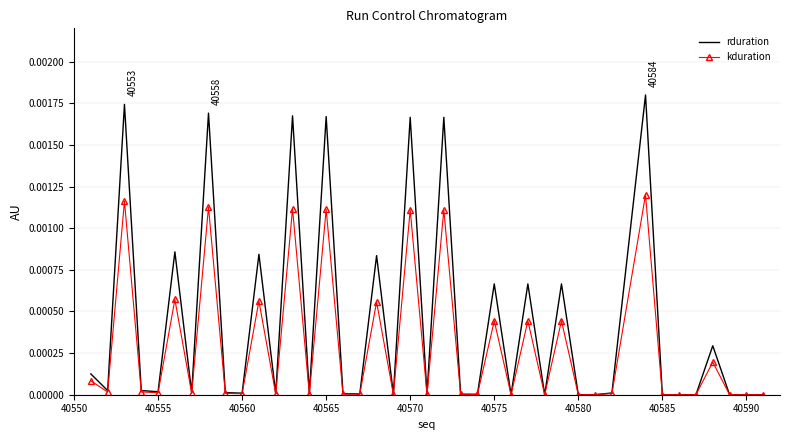

True or false: kduration has more than 0 interior local peaks.

True